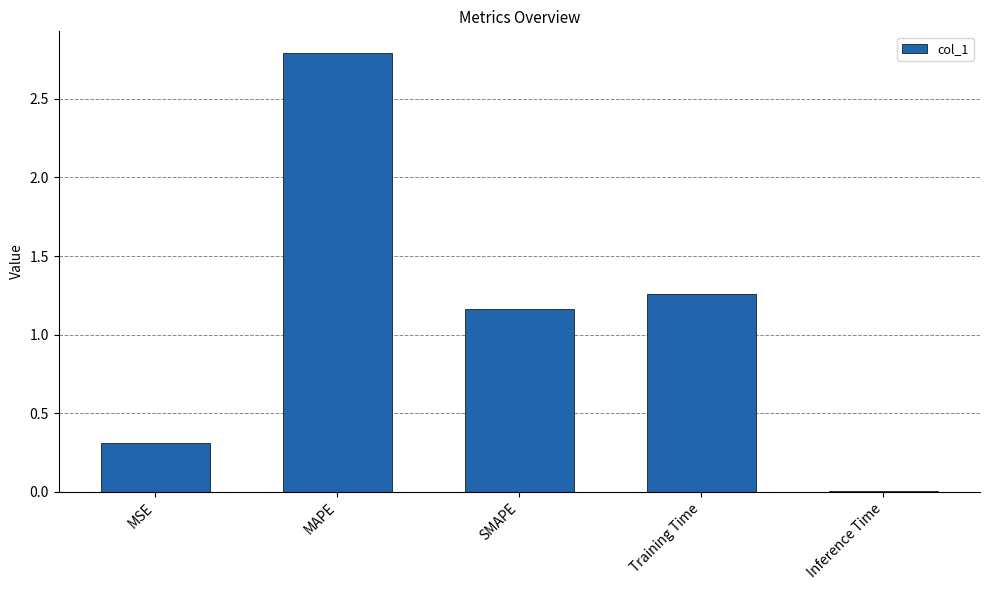

Is it true that the value at MAPE is 2.8?

True